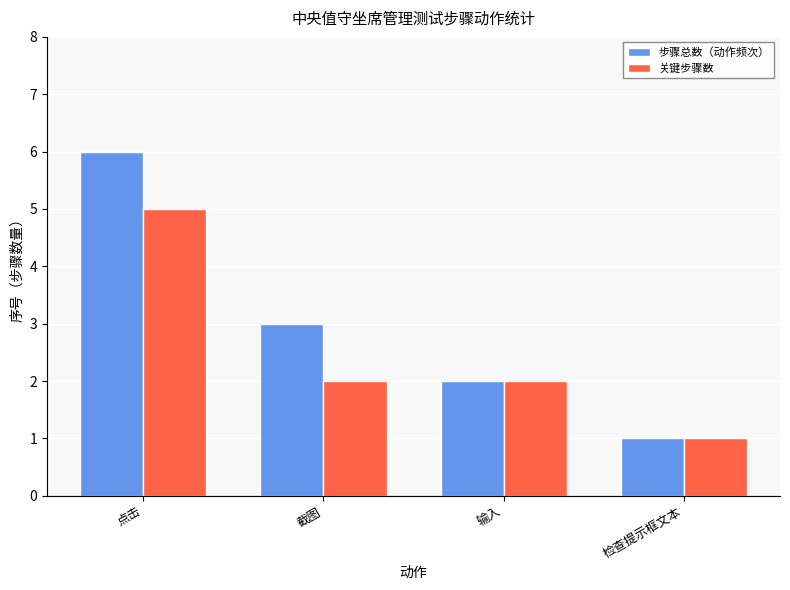

True or false: 关键步骤数 has a value of 5 at 点击.

True